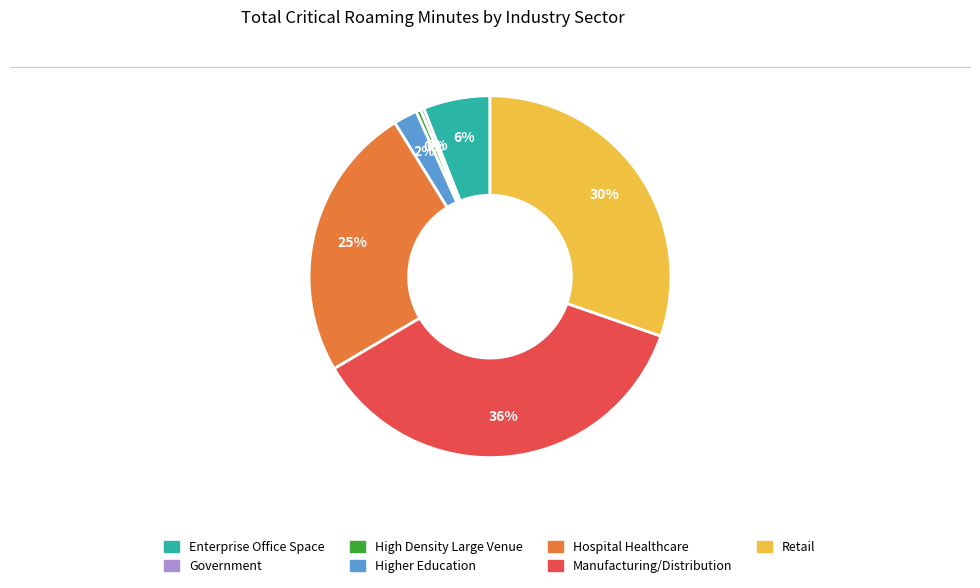

Is there any slice that represents more than half of the pie?

No